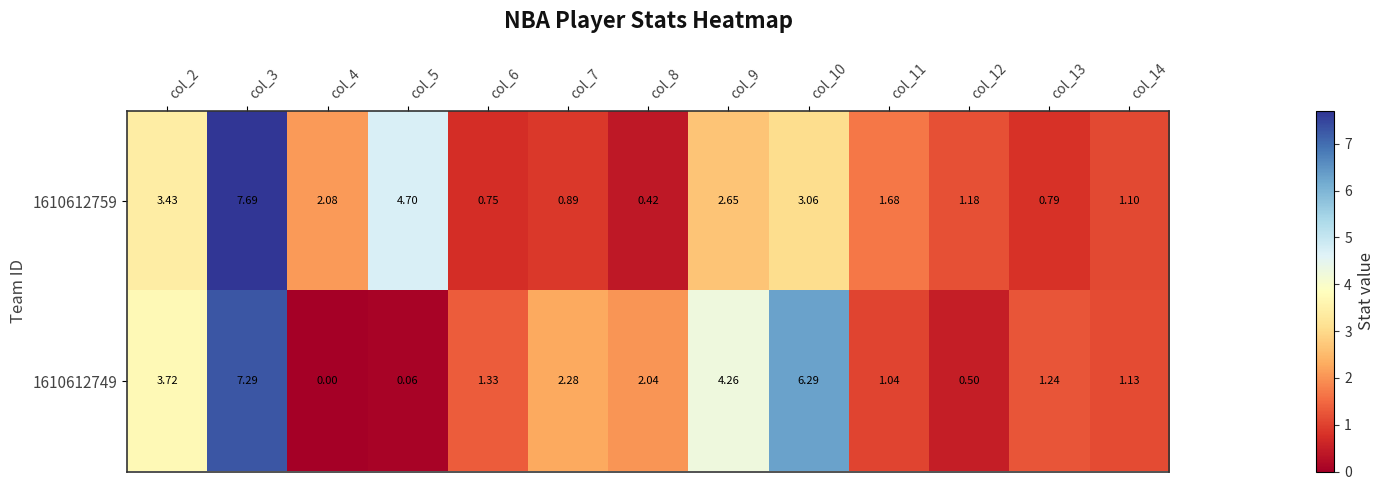

Is the value of 1610612759 at col_5 greater than the value of 1610612749 at col_5?

Yes